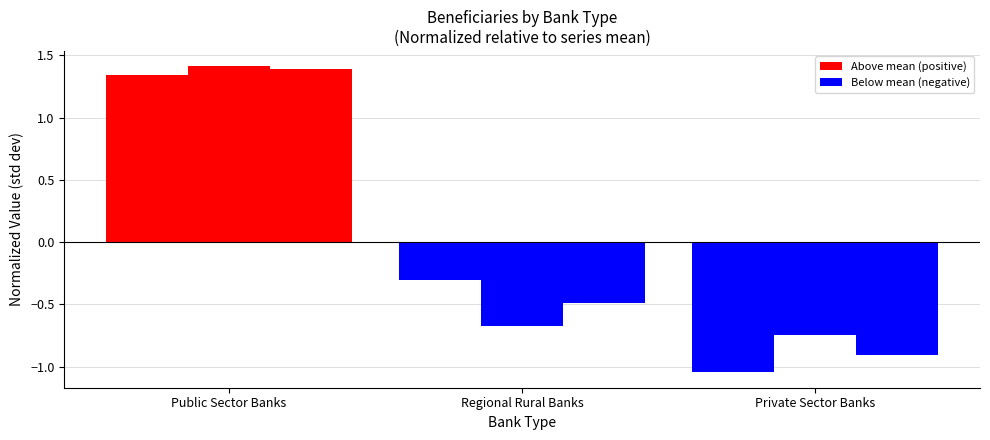

The value of Total Beneficiaries at Regional Rural Banks is -0.7. True or false?

False